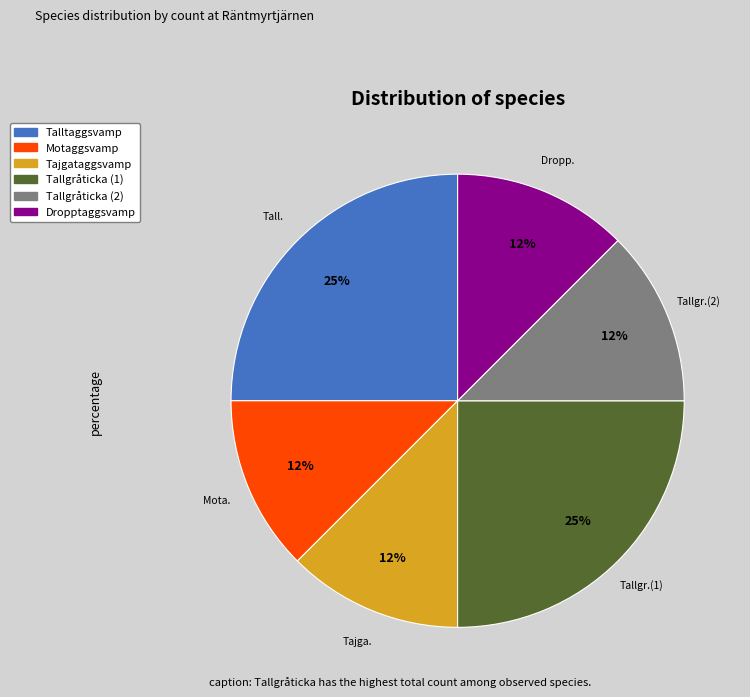

To the nearest percent, what is the average slice percentage?

17%